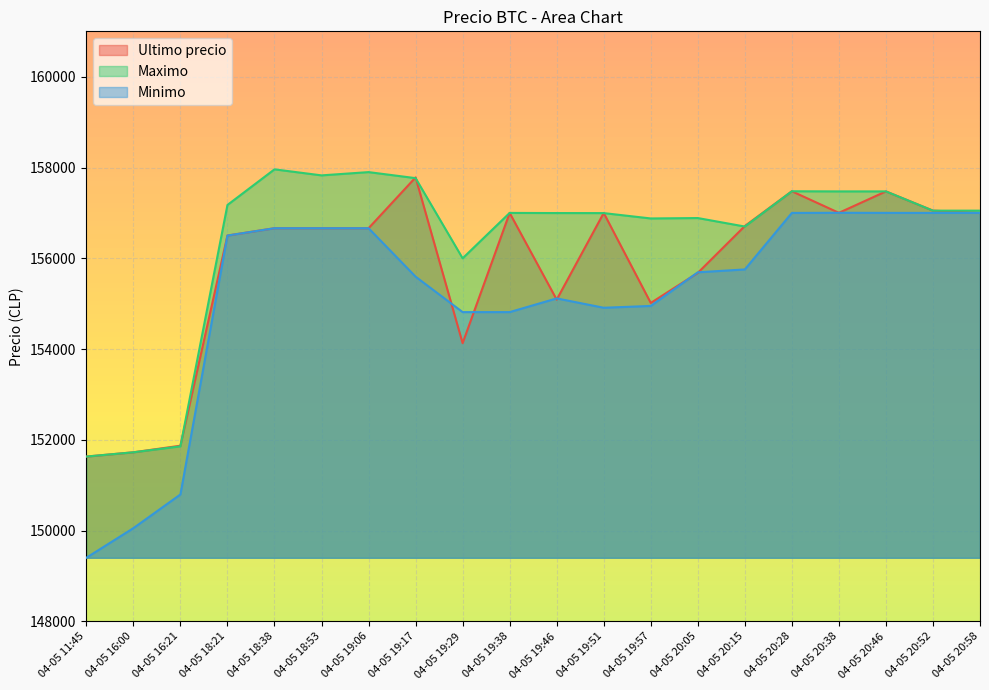

True or false: Maximo and Minimo cross at least once.

False